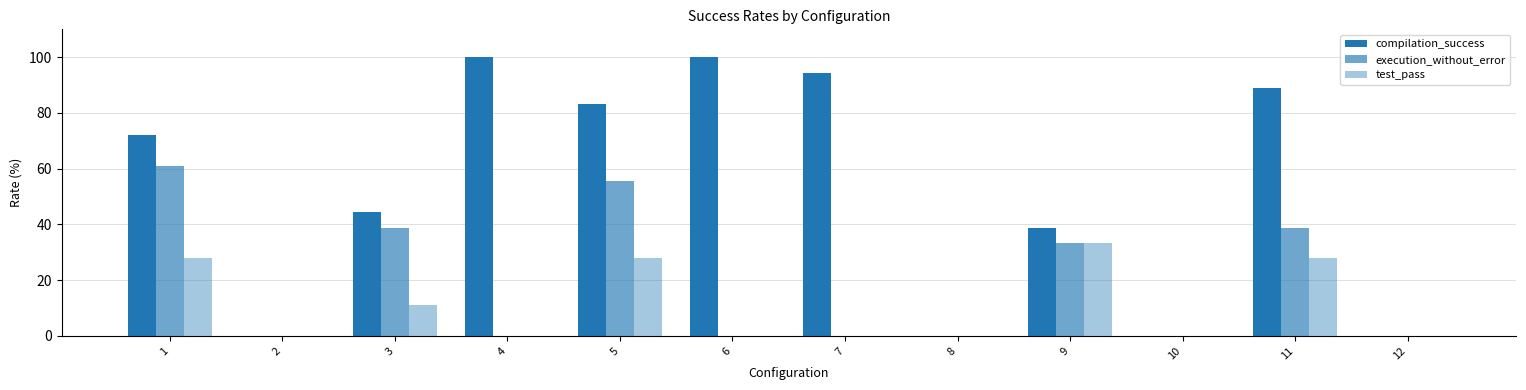

How many data points does each series have?

12